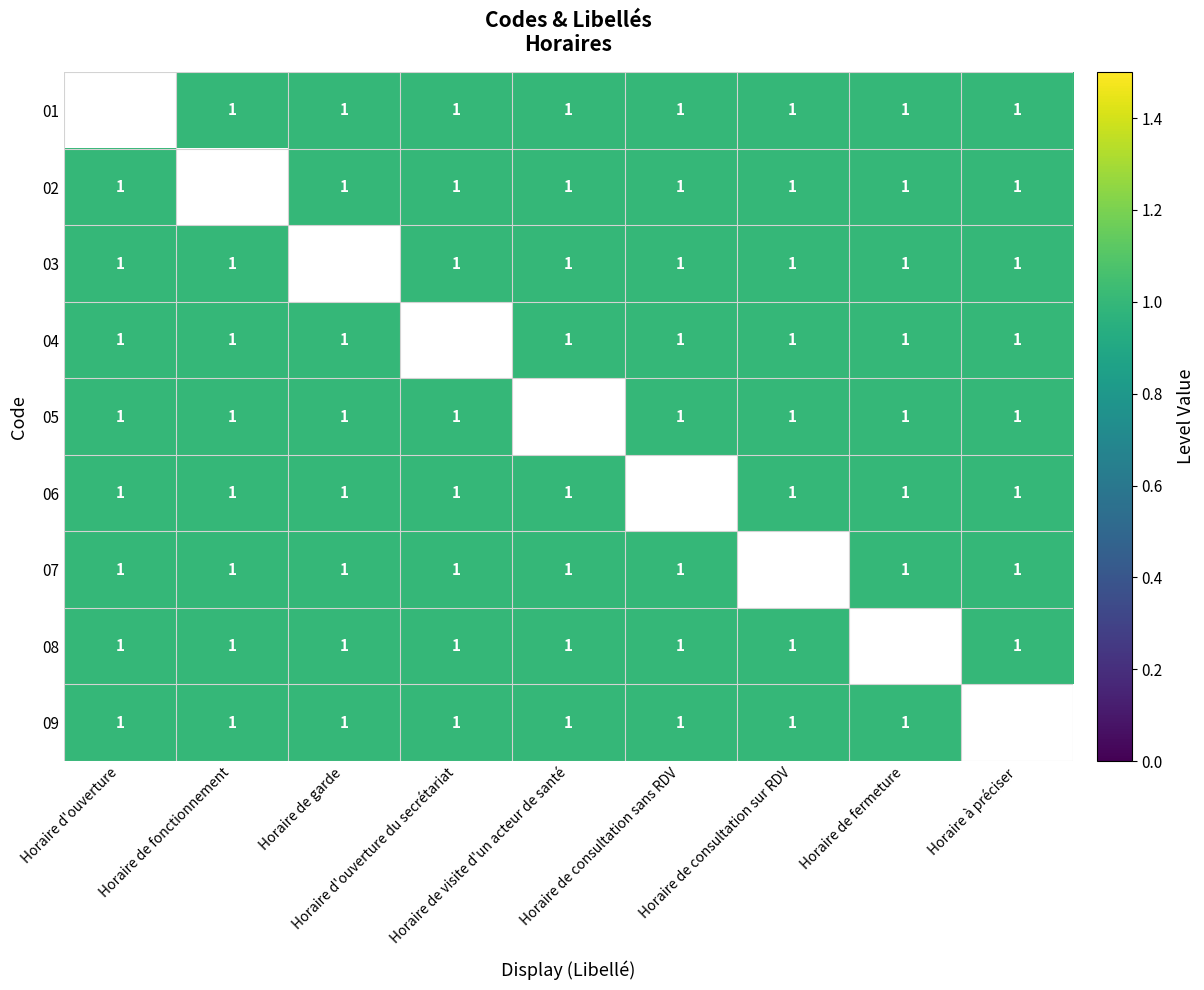

True or false: 08 has a value of 0.4 at Horaire d'ouverture du secrétariat.

False